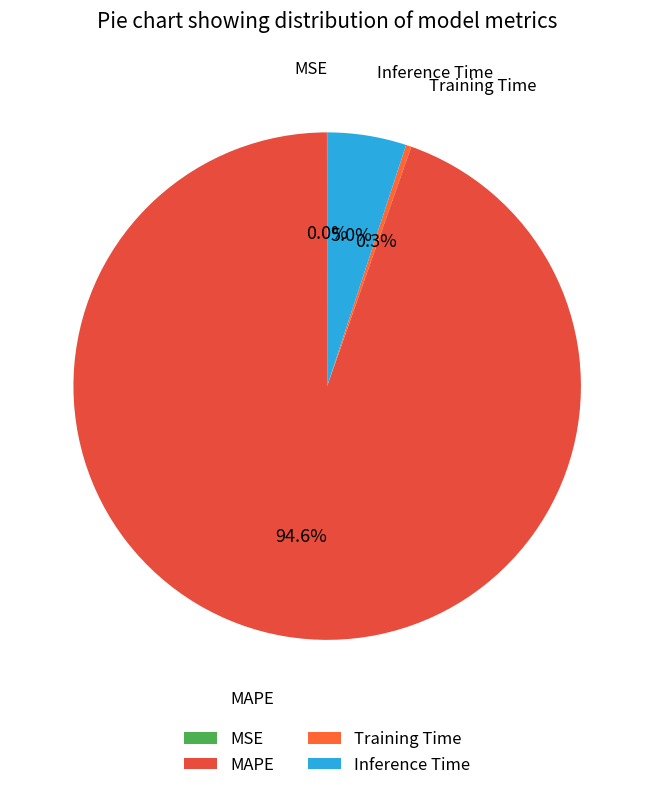

Between Inference Time and Training Time, which is larger?

Inference Time